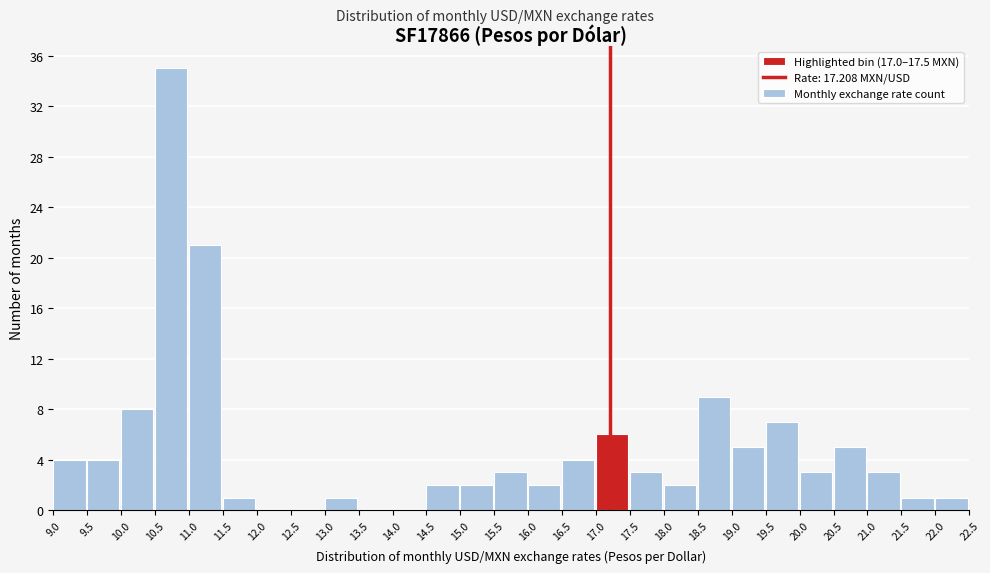

Reading left to right, transcribe this chart: for each bar, give the range it covers on the x-axis and its height. The values are not printed on the chart, so give them approximately, as read against the axis.

9.0 to 9.5: 4
9.5 to 10.0: 4
10.0 to 10.5: 8
10.5 to 11.0: 35
11.0 to 11.5: 21
11.5 to 12.0: 1
12.0 to 12.5: 0
12.5 to 13.0: 0
13.0 to 13.5: 1
13.5 to 14.0: 0
14.0 to 14.5: 0
14.5 to 15.0: 2
15.0 to 15.5: 2
15.5 to 16.0: 3
16.0 to 16.5: 2
16.5 to 17.0: 4
17.0 to 17.5: 6
17.5 to 18.0: 3
18.0 to 18.5: 2
18.5 to 19.0: 9
19.0 to 19.5: 5
19.5 to 20.0: 7
20.0 to 20.5: 3
20.5 to 21.0: 5
21.0 to 21.5: 3
21.5 to 22.0: 1
22.0 to 22.5: 1